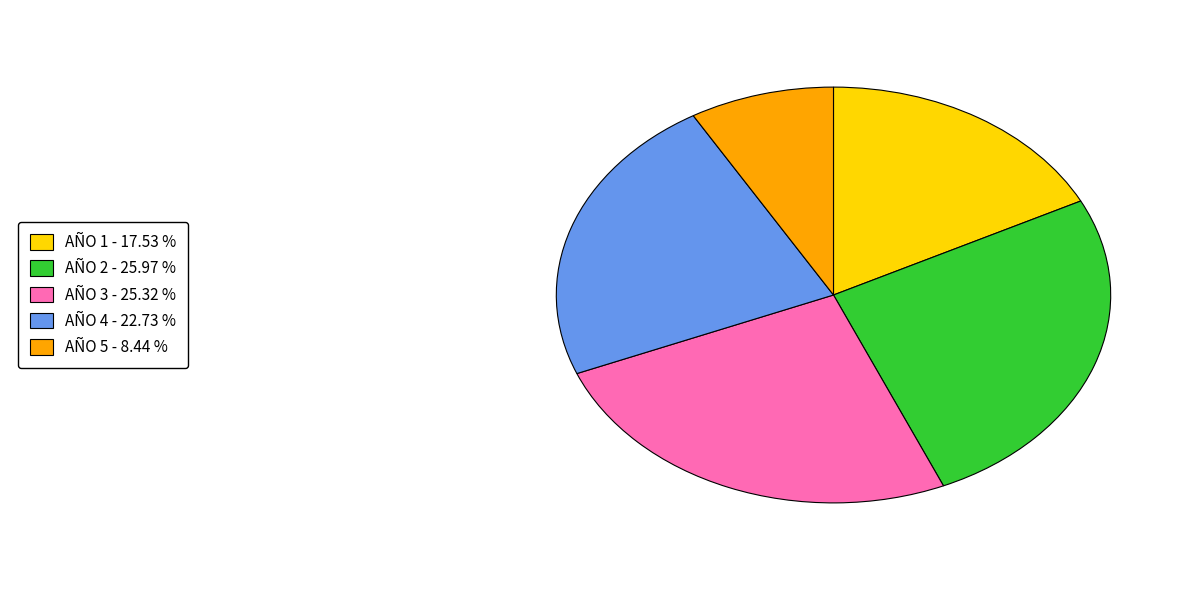

Does any single category account for the majority?

No